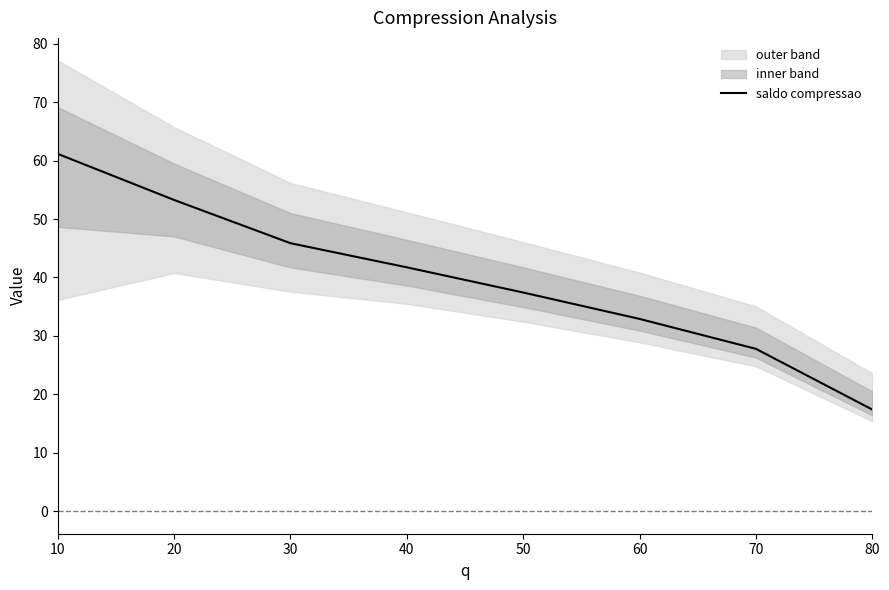

Reading left to right, transcribe all the data shown in this chart.

10=61.2	20=53.3	30=45.9	40=41.7	50=37.4	60=32.9	70=27.8	80=17.4